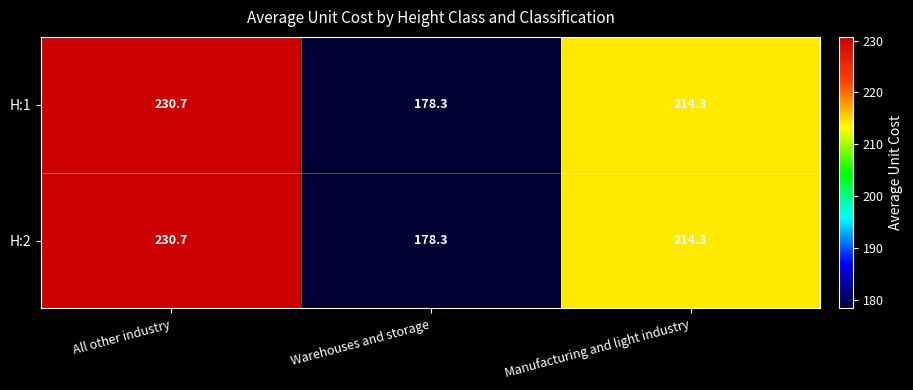

Rank the categories by H:1 value from lowest to highest.

Warehouses and storage, Manufacturing and light industry, All other industry